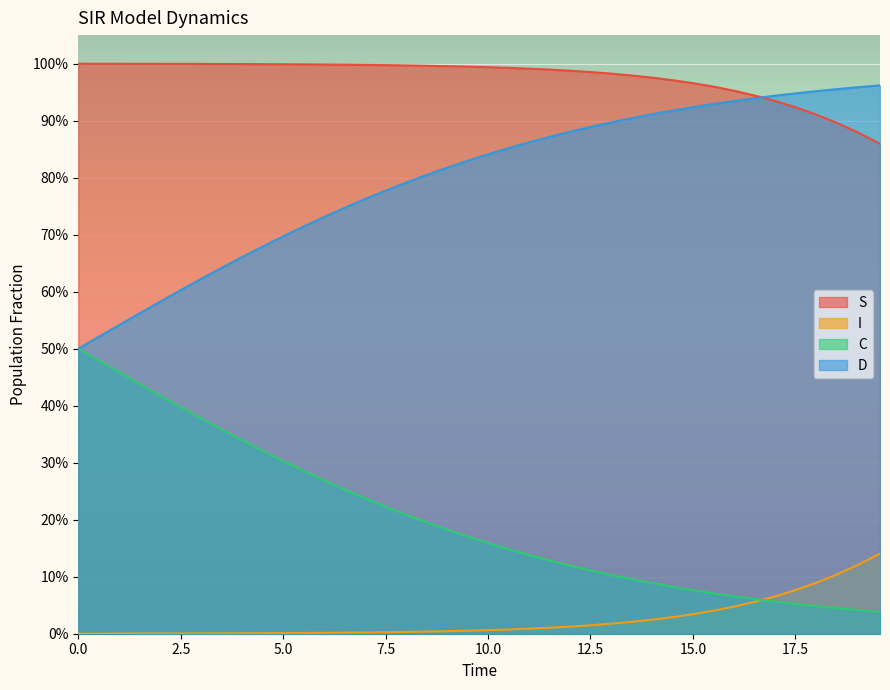

How many lines are shown in the chart?

4